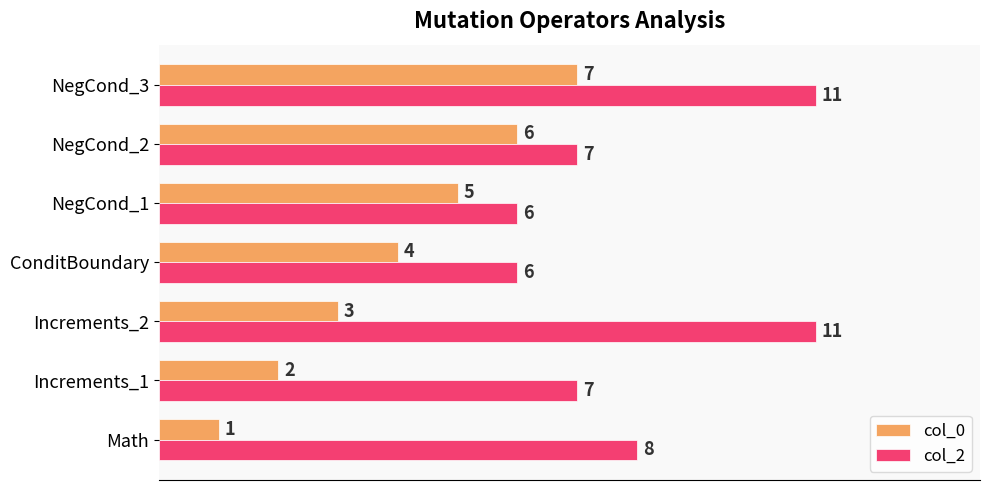

Rank the series by their maximum value, from lowest to highest.

col_0, col_2